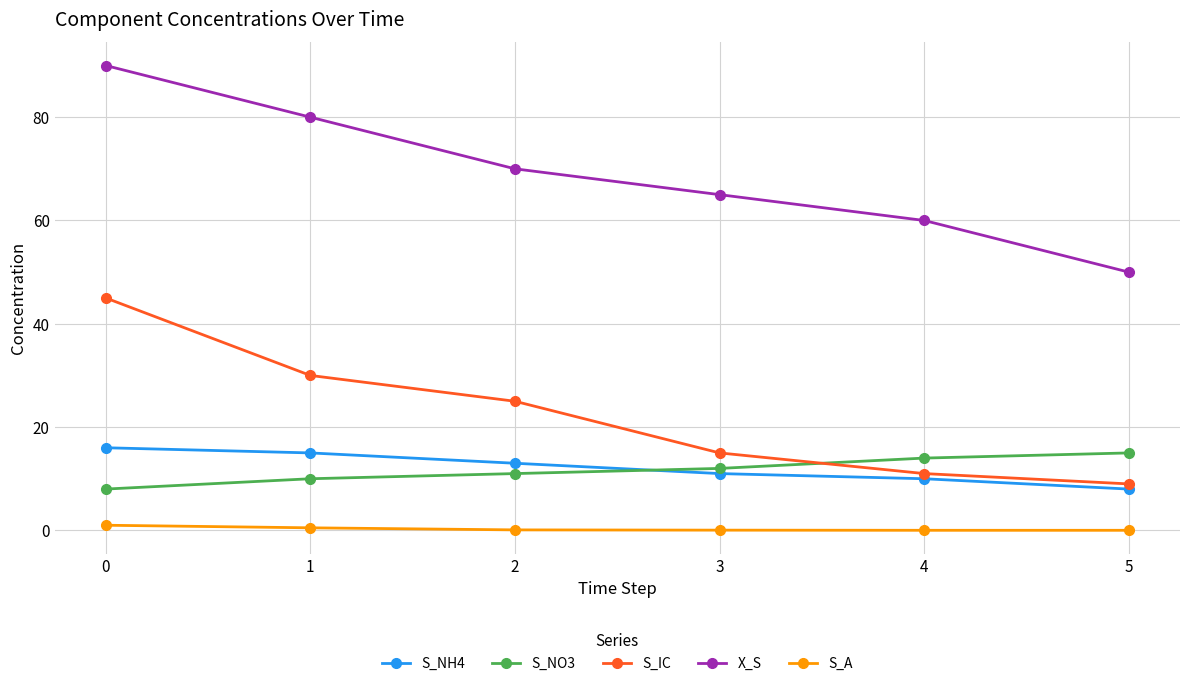

The value of S_IC at 1 is 45.9. True or false?

False